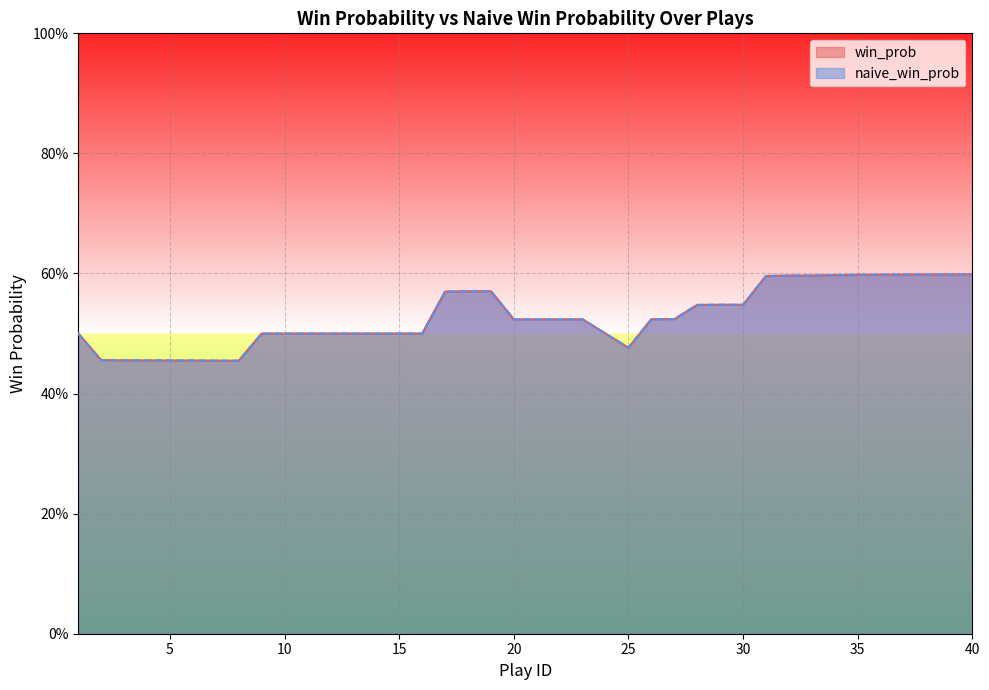

Between 29 and 26, which is larger?

29